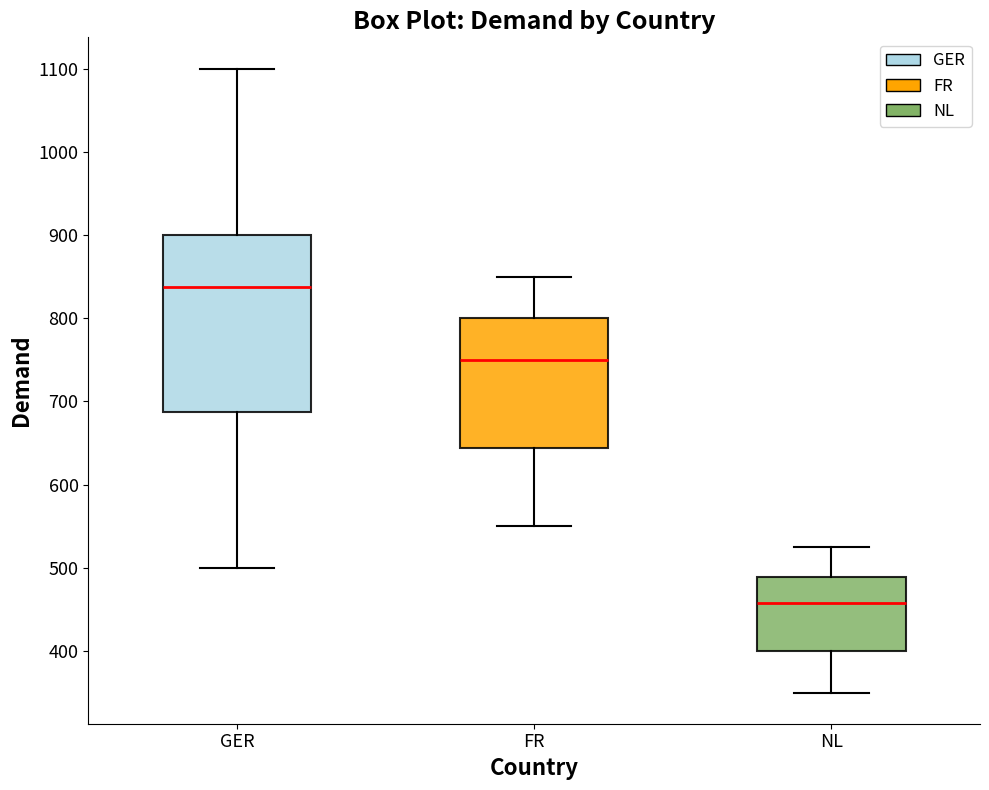

Reading left to right, transcribe this box plot: for each box, give where its median line is, the range the box spans, and where its two whiskers end, as read against the y-axis. The values are not printed on the chart, so give them approximately, as read against the axis.

GER: median 840, box 690 to 900, whiskers 500 to 1100
FR: median 750, box 640 to 800, whiskers 550 to 850
NL: median 460, box 400 to 490, whiskers 350 to 530